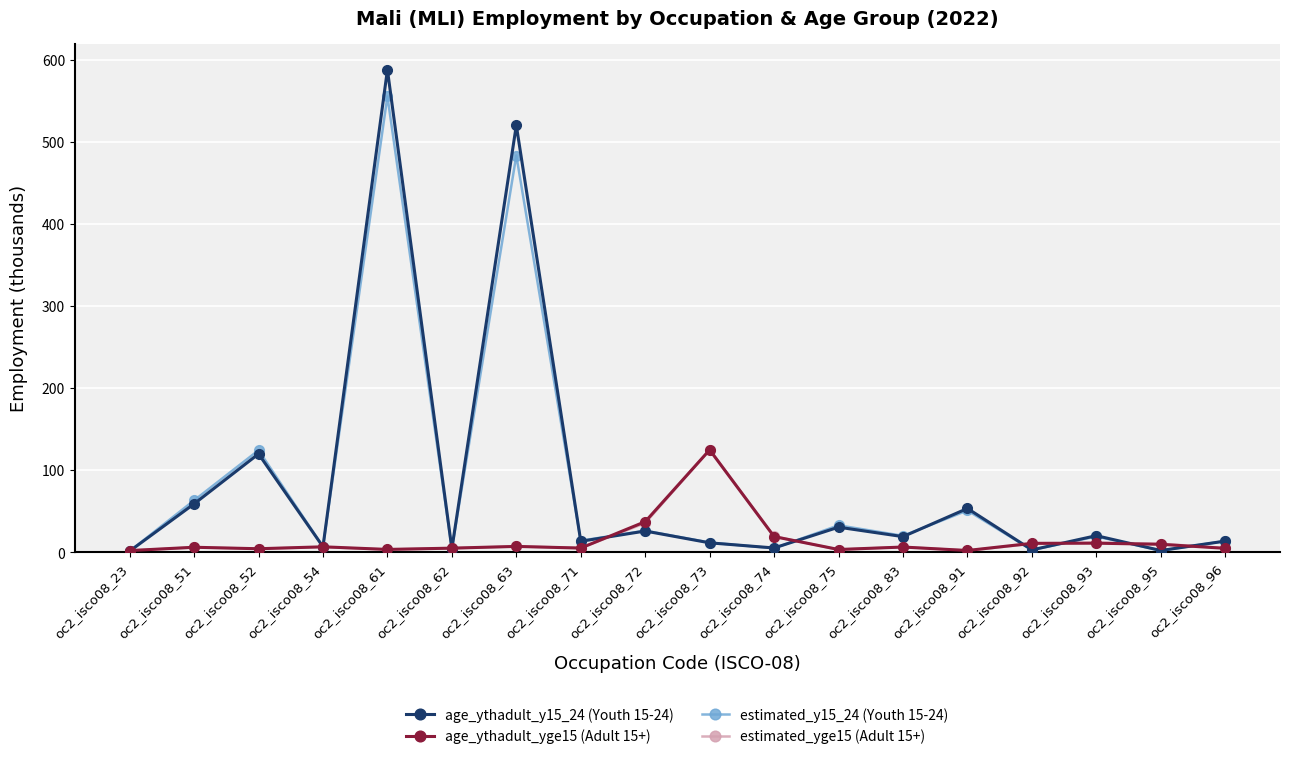

The value of age_ythadult_y15_24 (Youth 15-24) at oc2_isco08_95 is 1.9. True or false?

True